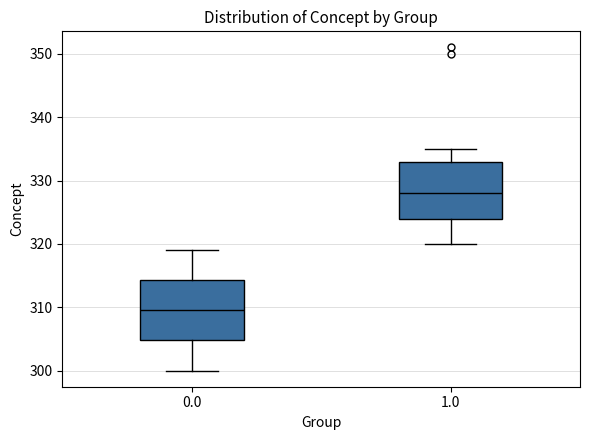

Reading left to right, transcribe this box plot: for each box, give where its median line is, the range the box spans, and where its two whiskers end, as read against the y-axis. The values are not printed on the chart, so give them approximately, as read against the axis.

0.0: median 310, box 305 to 314, whiskers 300 to 319
1.0: median 328, box 324 to 333, whiskers 320 to 335